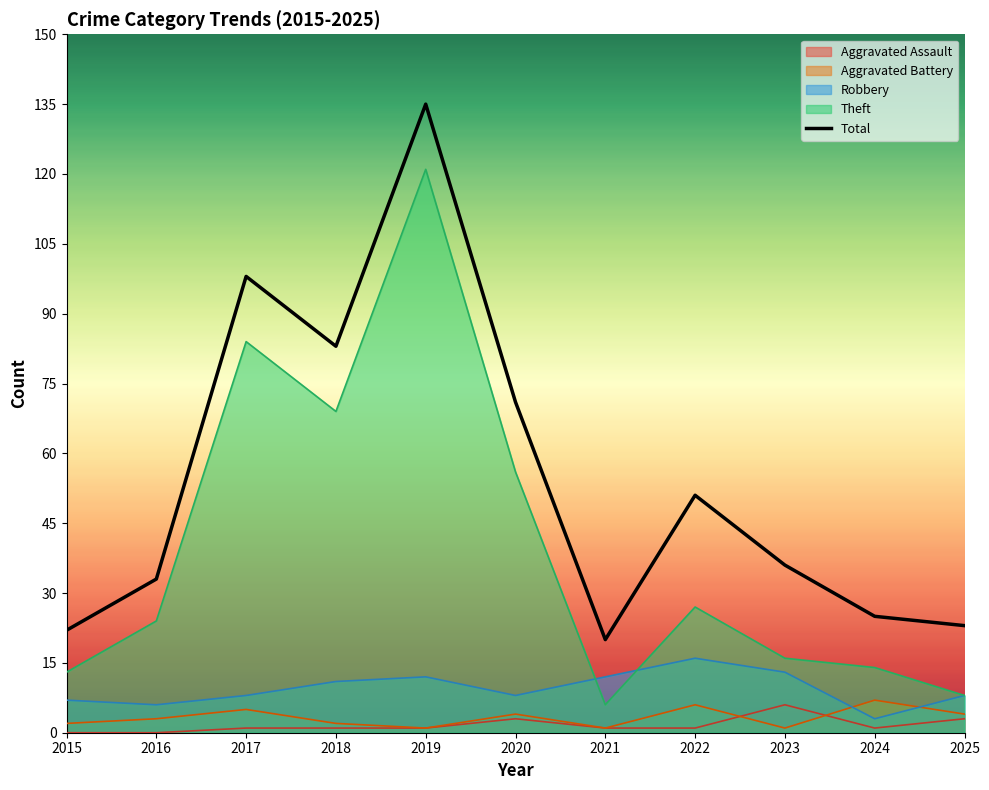

True or false: the data shows 36 at 2023.

True